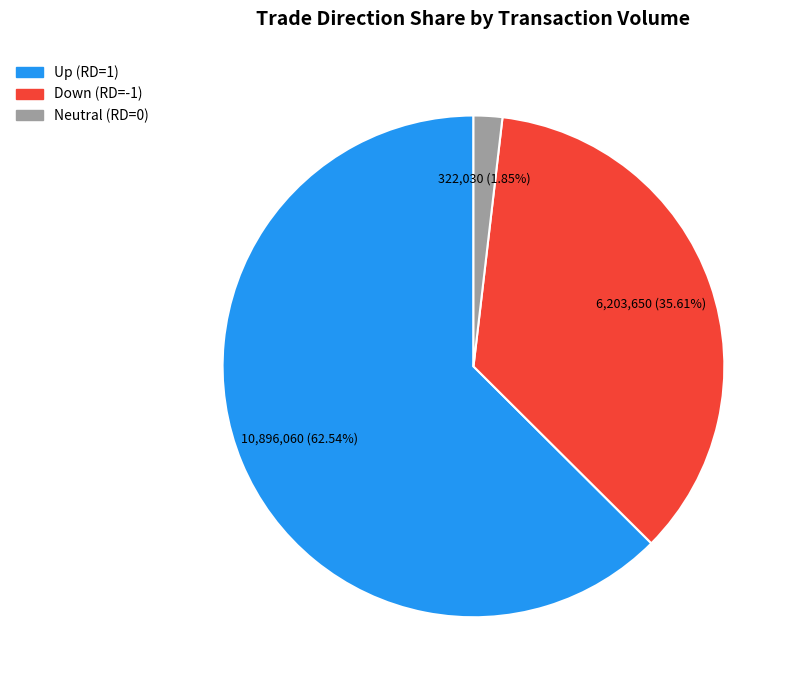

Does any single category account for the majority?

Yes